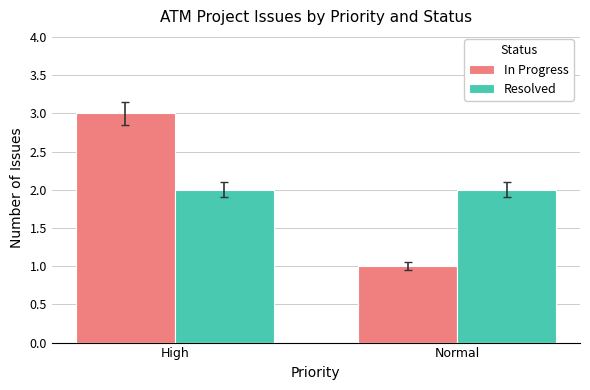

What is the label of the 1st bar from the left?

High